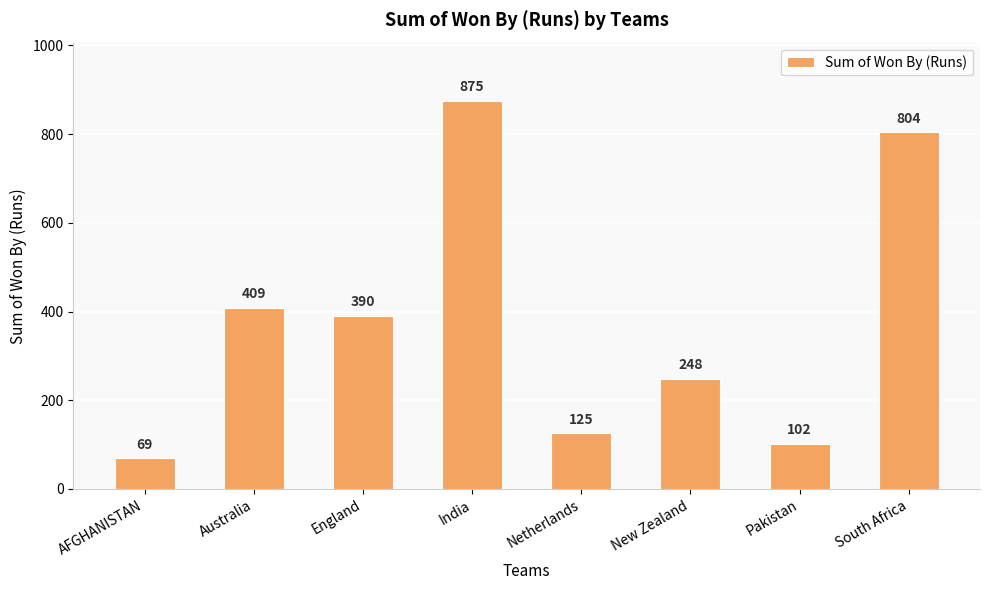

True or false: the data shows 409 at Australia.

True